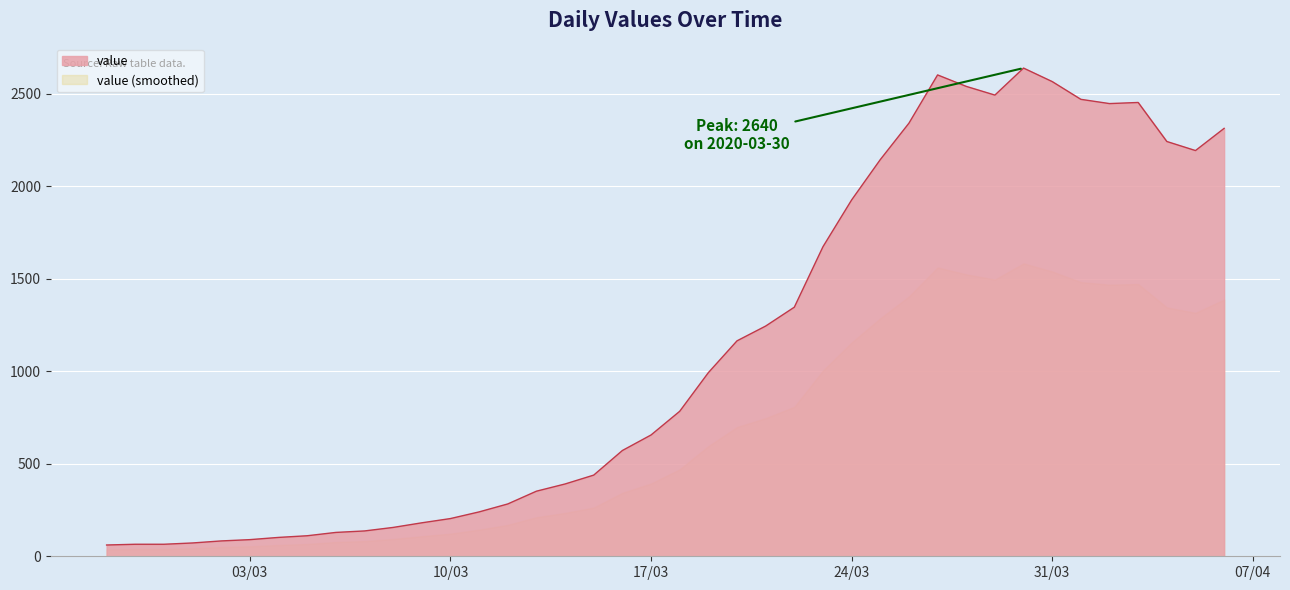

What is the ratio of the value at 2020-04-02 to the value at 2020-03-28?

1.0